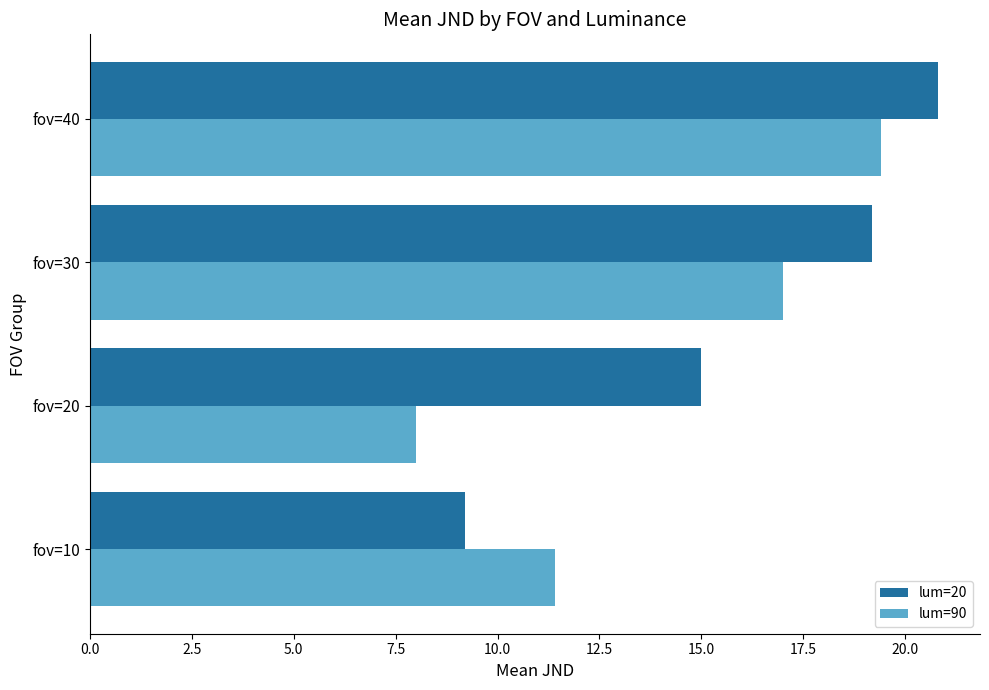

Which series changed the most between fov=20 and fov=40?

lum=90